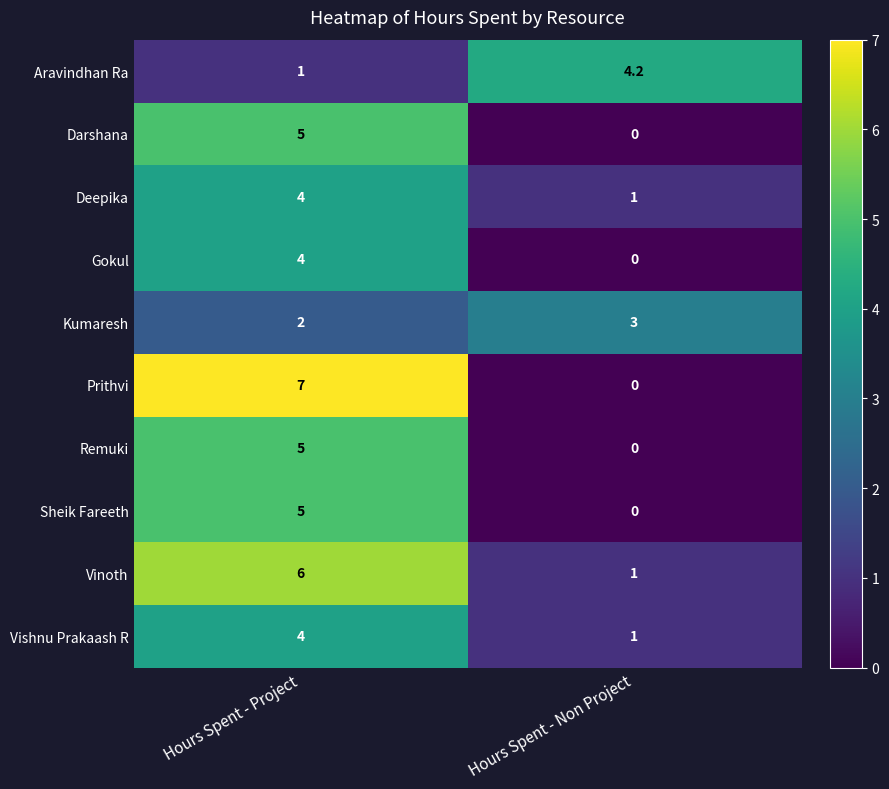

Reading right to left, transcribe all the data shown in this chart.

Aravindhan Ra: 4.2	1.0
Darshana: 0.0	5.0
Deepika: 1.0	4.0
Gokul: 0.0	4.0
Kumaresh: 3.0	2.0
Prithvi: 0.0	7.0
Remuki: 0.0	5.0
Sheik Fareeth: 0.0	5.0
Vinoth: 1.0	6.0
Vishnu Prakaash R: 1.0	4.0